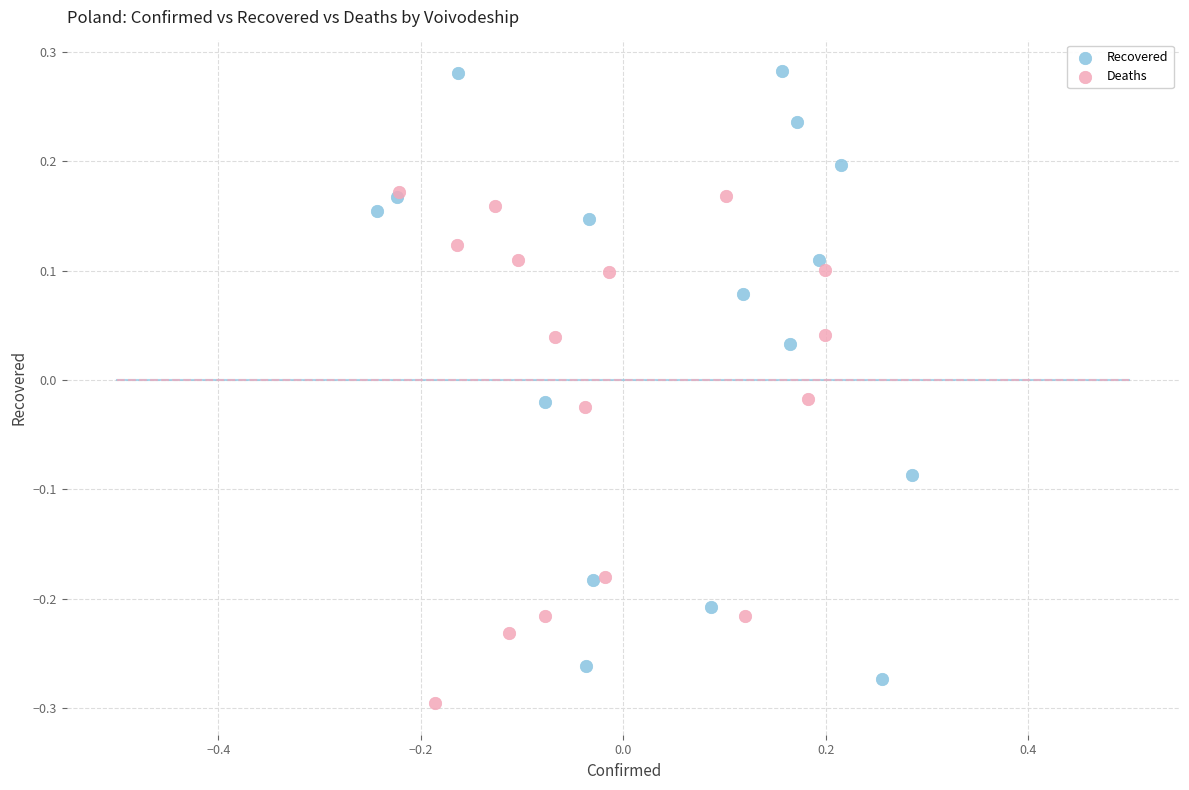

Which series reaches the maximum Y coordinate?

Recovered